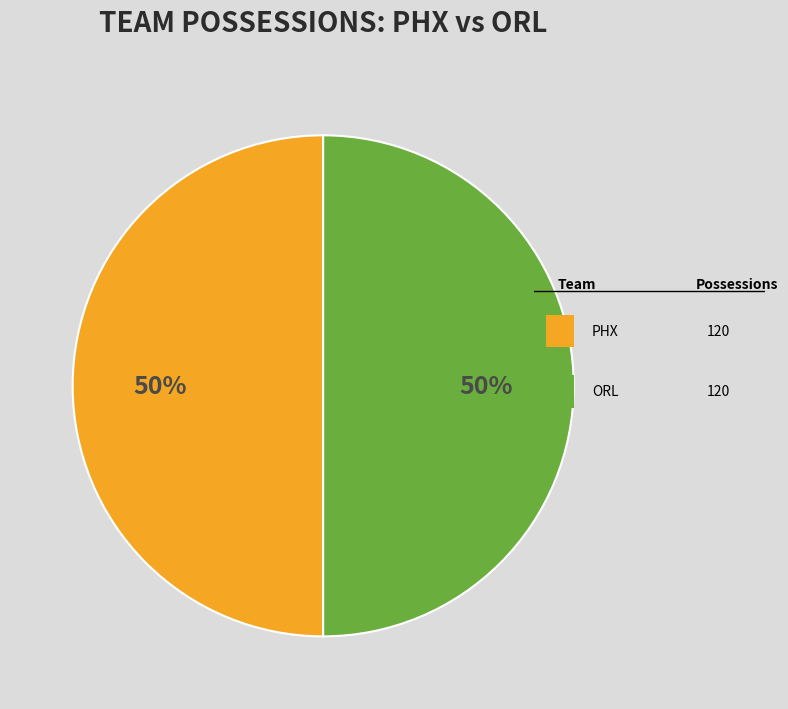

To the nearest percent, what is the average slice percentage?

50%